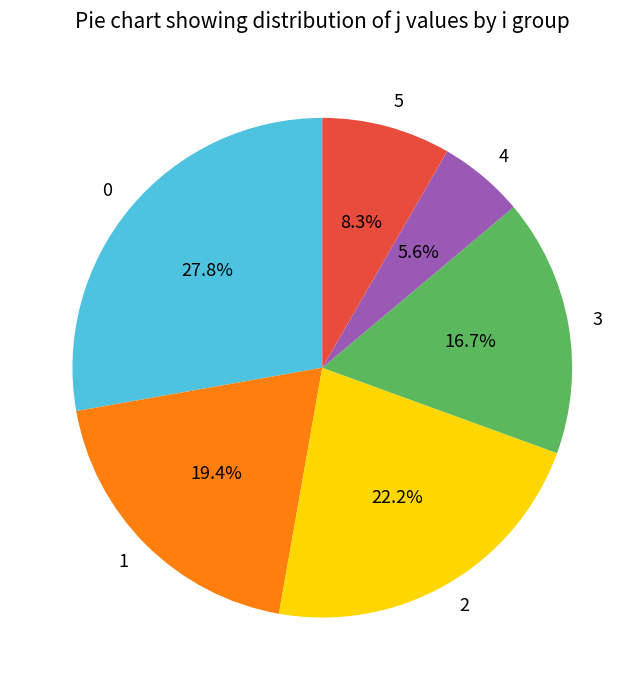

True or false: 2 accounts for 15% of the total.

False